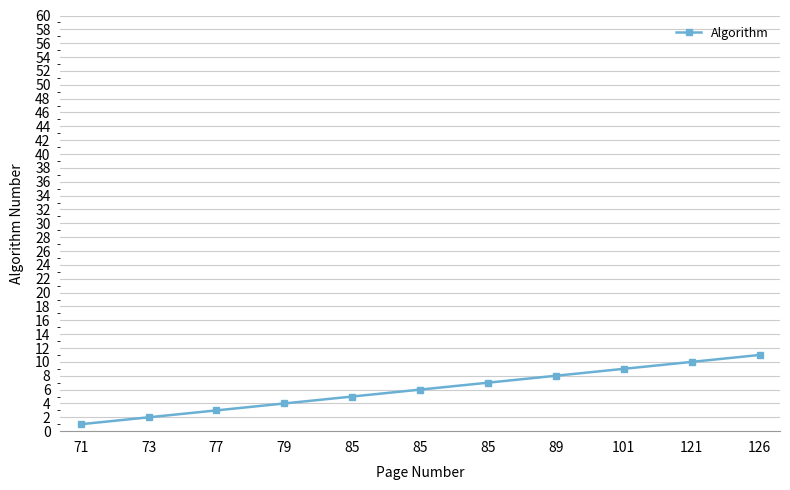

Does the chart display data point markers on the line(s)?

Yes